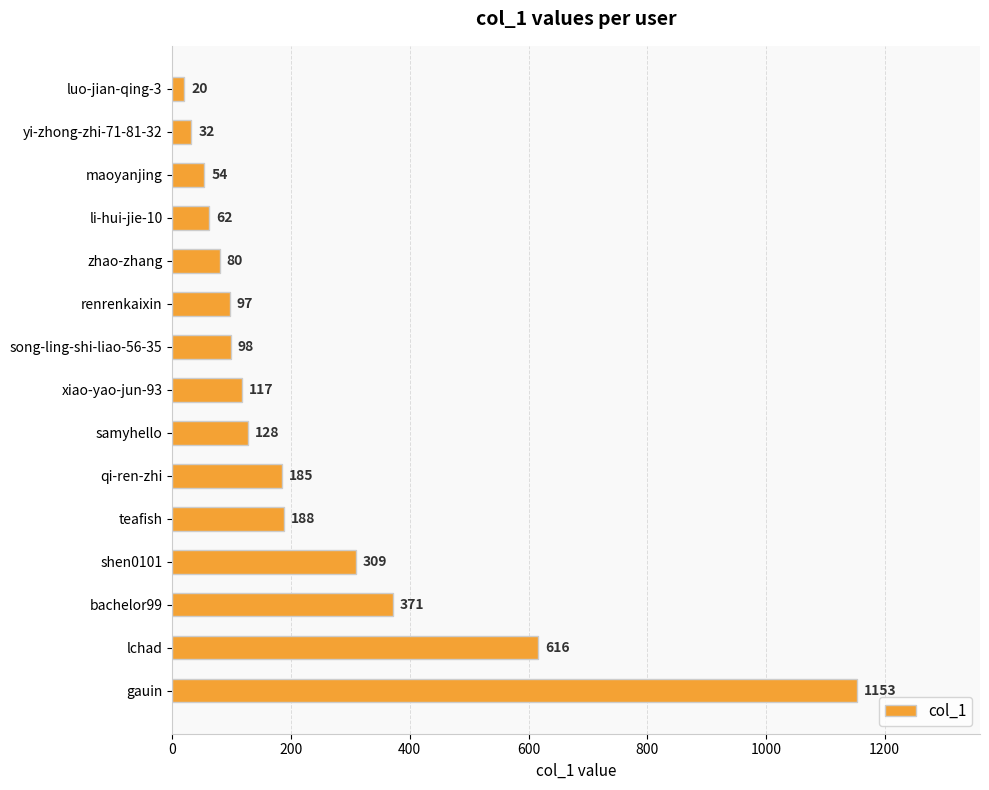

The chart shows a value of 309 at shen0101. True or false?

True